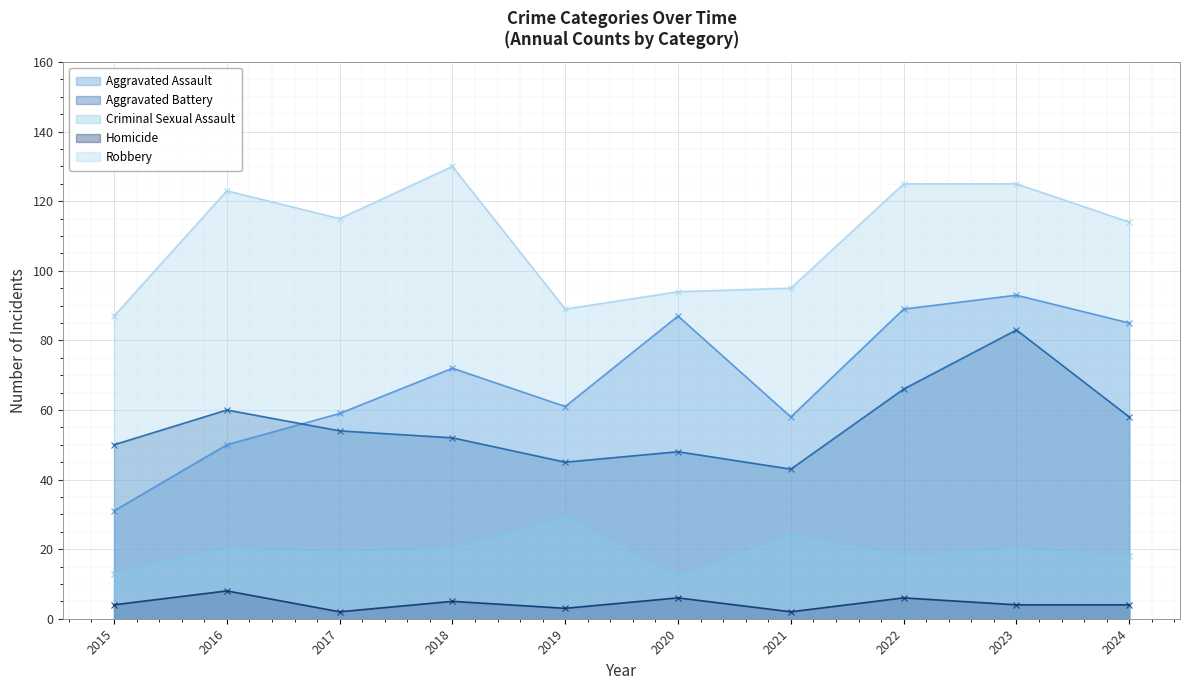

In Robbery, how many points are higher than both neighbors (excluding endpoints)?

2